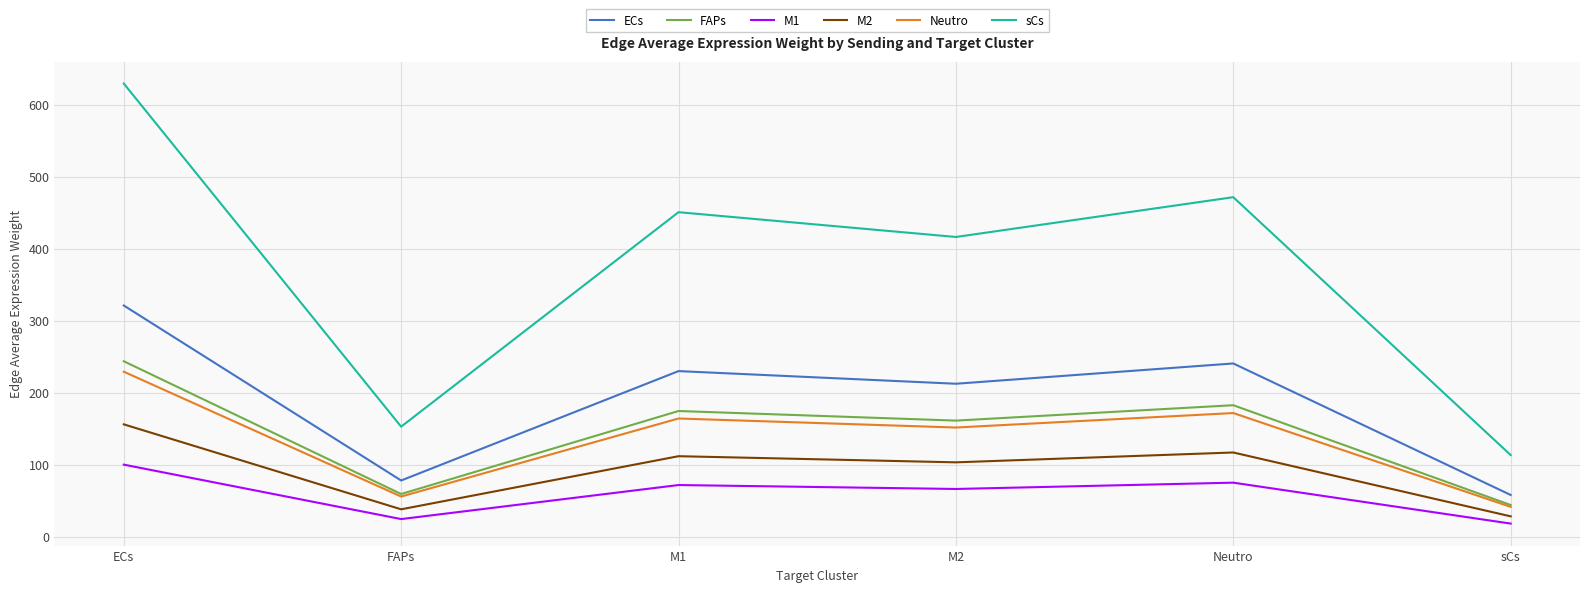

Reading left to right, transcribe all the data shown in this chart.

ECs: 320.9	77.8	229.7	212.2	240.4	57.7
FAPs: 243.5	59.0	174.3	161.0	182.4	43.8
M1: 99.8	24.2	71.5	66.0	74.8	18.0
M2: 155.8	37.8	111.5	103.0	116.7	28.0
Neutro: 228.9	55.5	163.9	151.4	171.5	41.2
sCs: 629.2	152.6	450.5	416.0	471.3	113.1